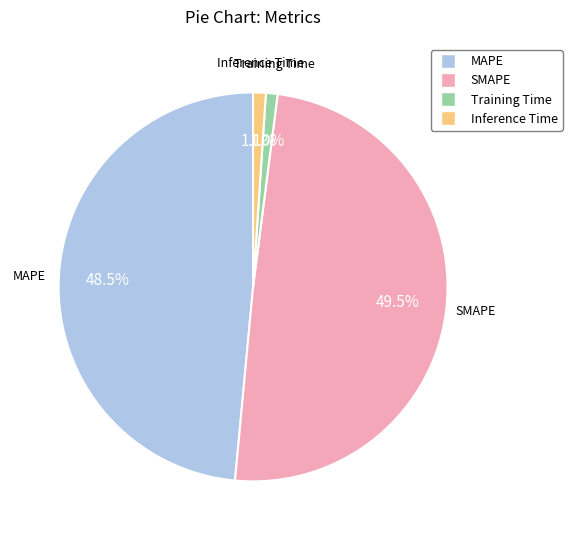

Between SMAPE and Inference Time, which is larger?

SMAPE